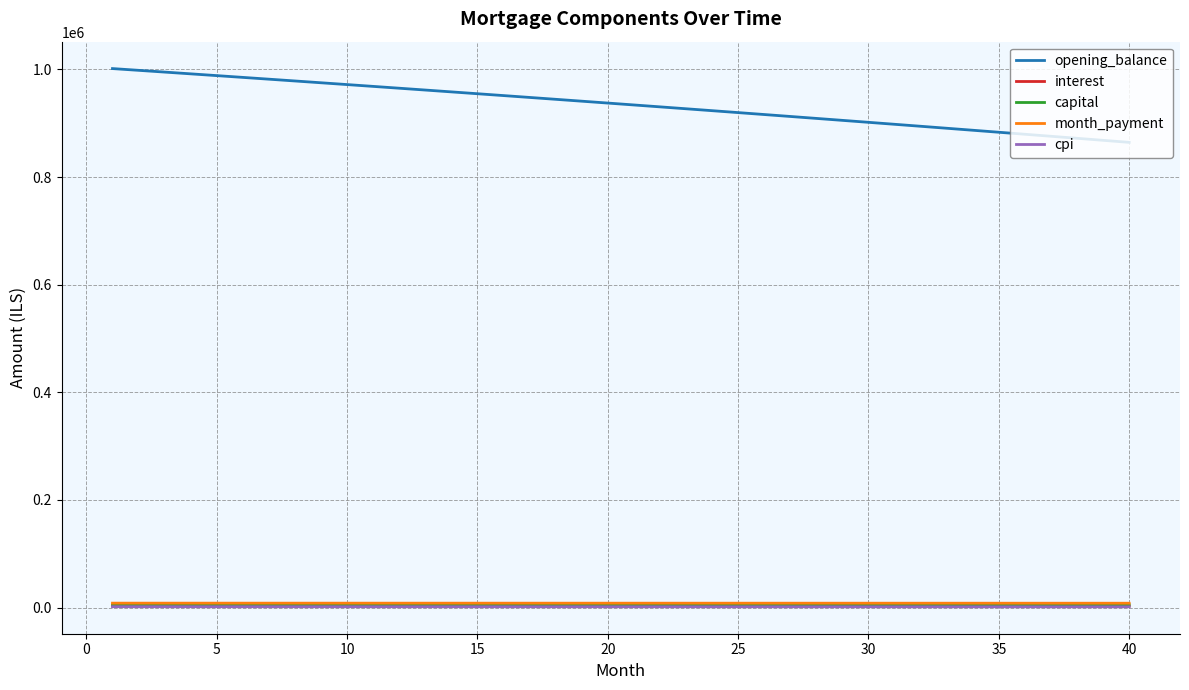

What is the lowest value of the cpi series?

1432.2